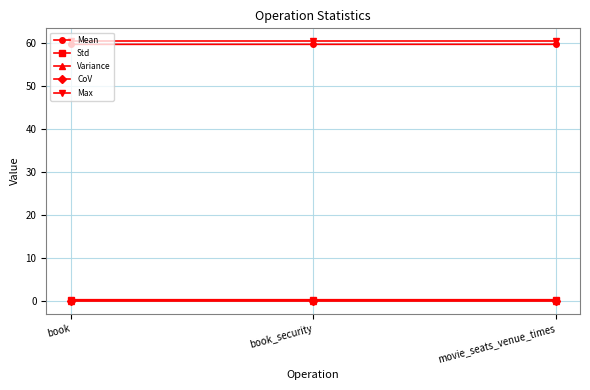

The Mean series shows 59.8 at book. True or false?

True